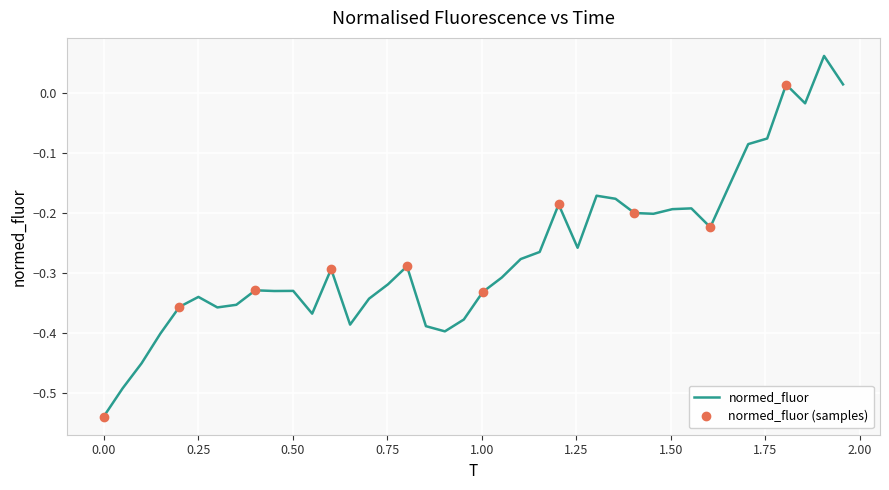

How many interior local peaks (higher than both neighbors) does the data have?

10